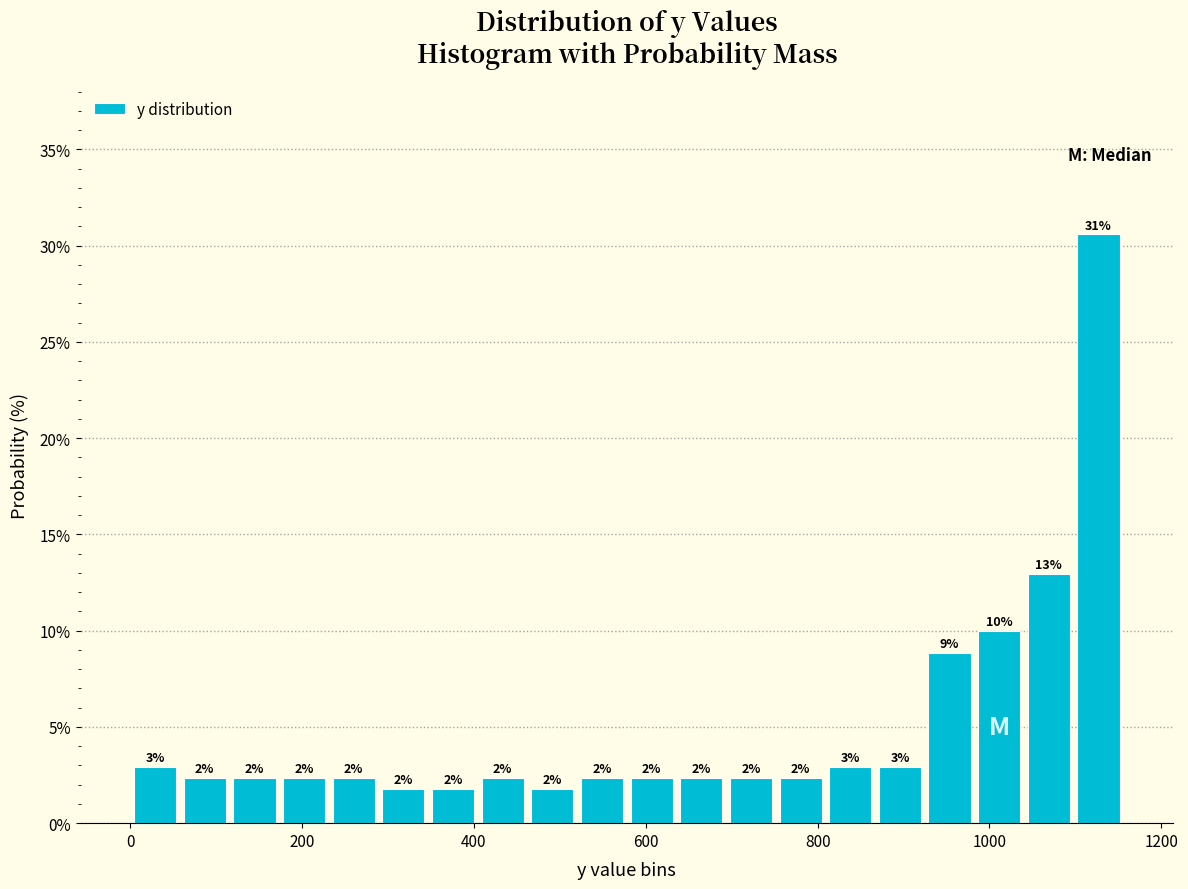

Around what value on the x-axis is the tallest bar? Give the approximate position of its centre, as read against the axis.

1120